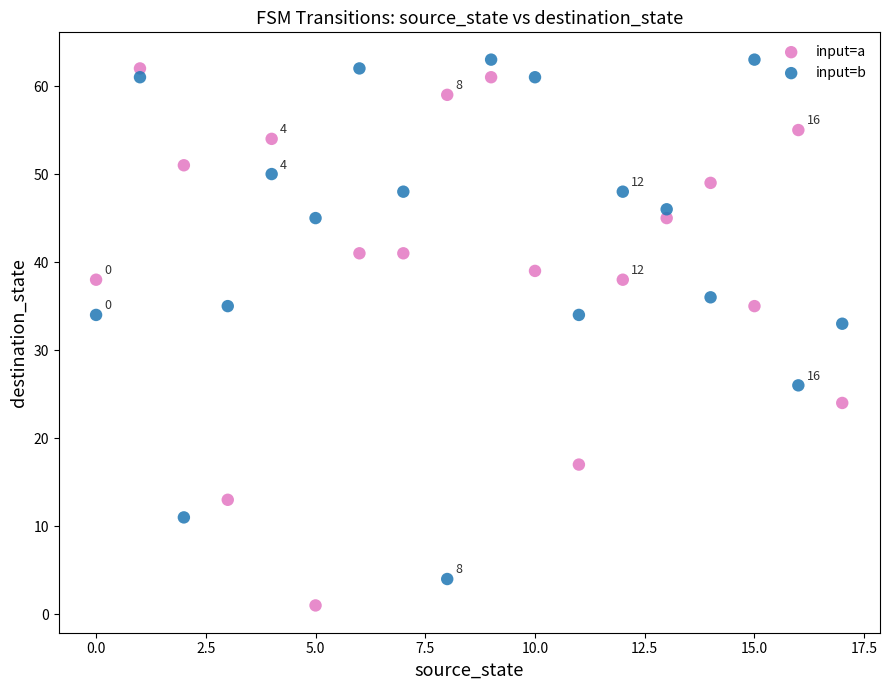

In the input=a series, what Y value is closest to 31?

35